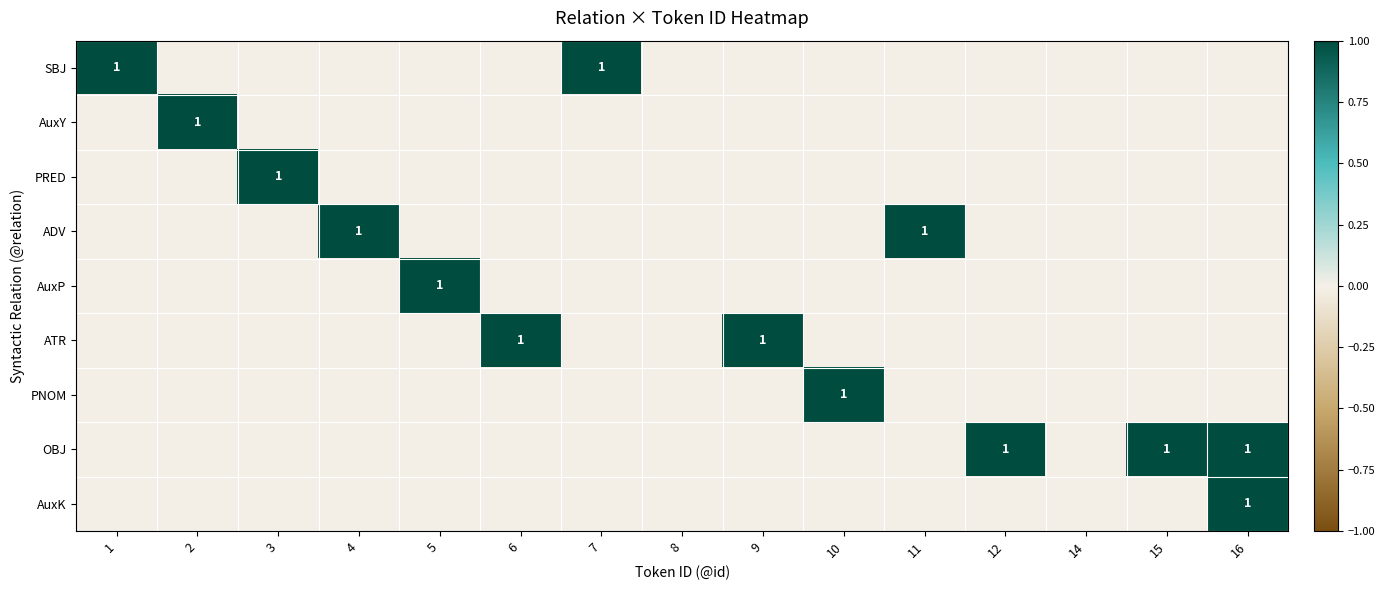

Is it true that OBJ equals 0 at 8?

True